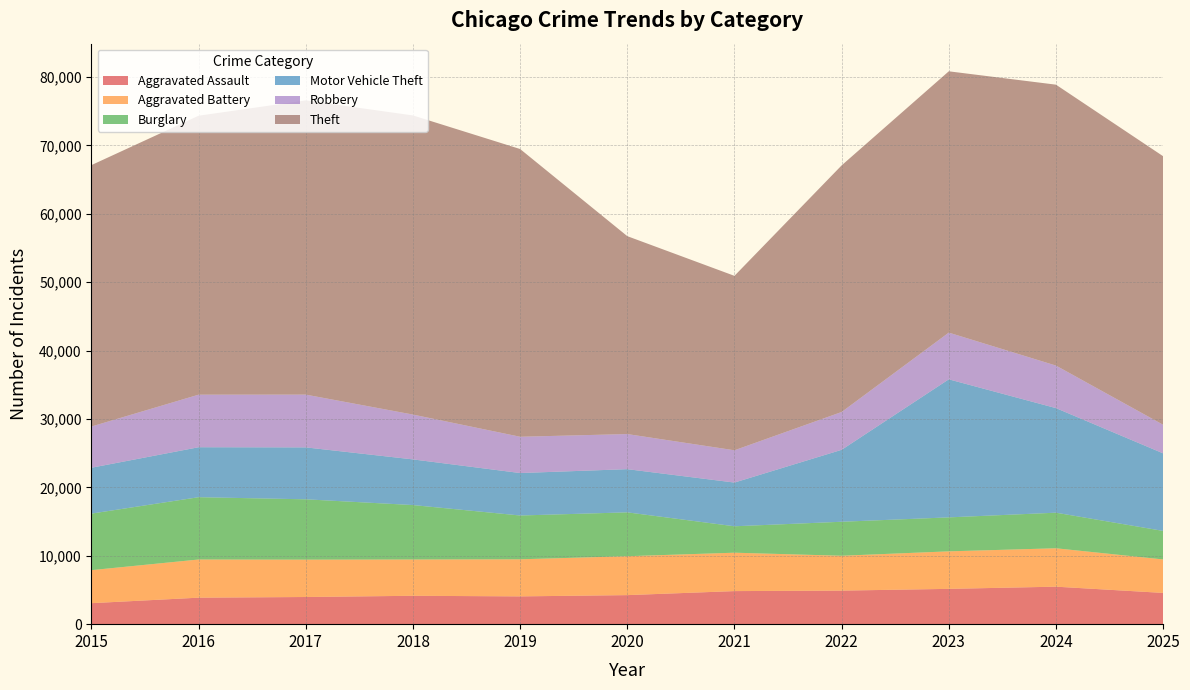

Reading left to right, transcribe all the data shown in this chart.

Aggravated Assault: 2015=3069	2016=3873	2017=3971	2018=4149	2019=4062	2020=4246	2021=4835	2022=4905	2023=5161	2024=5481	2025=4569
Aggravated Battery: 2015=4829	2016=5581	2017=5462	2018=5306	2019=5422	2020=5689	2021=5614	2022=5097	2023=5485	2024=5615	2025=4895
Burglary: 2015=8267	2016=9110	2017=8822	2018=7959	2019=6403	2020=6413	2021=3863	2022=4971	2023=4967	2024=5202	2025=4170
Motor Vehicle Theft: 2015=6706	2016=7305	2017=7592	2018=6676	2019=6208	2020=6314	2021=6391	2022=10516	2023=20182	2024=15290	2025=11339
Robbery: 2015=6030	2016=7686	2017=7716	2018=6555	2019=5306	2020=5133	2021=4721	2022=5532	2023=6832	2024=6221	2025=4181
Theft: 2015=38218	2016=40780	2017=43014	2018=43731	2019=42068	2020=28934	2021=25501	2022=36053	2023=38203	2024=41068	2025=39262